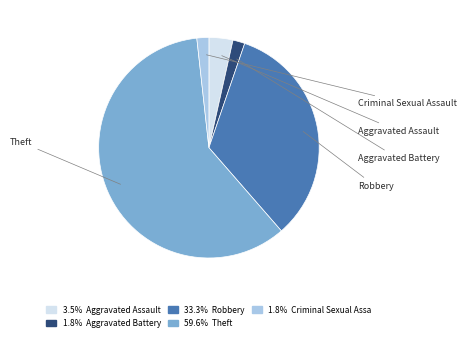

Rank the categories by value from lowest to highest.

Aggravated Battery, Criminal Sexual Assault, Aggravated Assault, Robbery, Theft